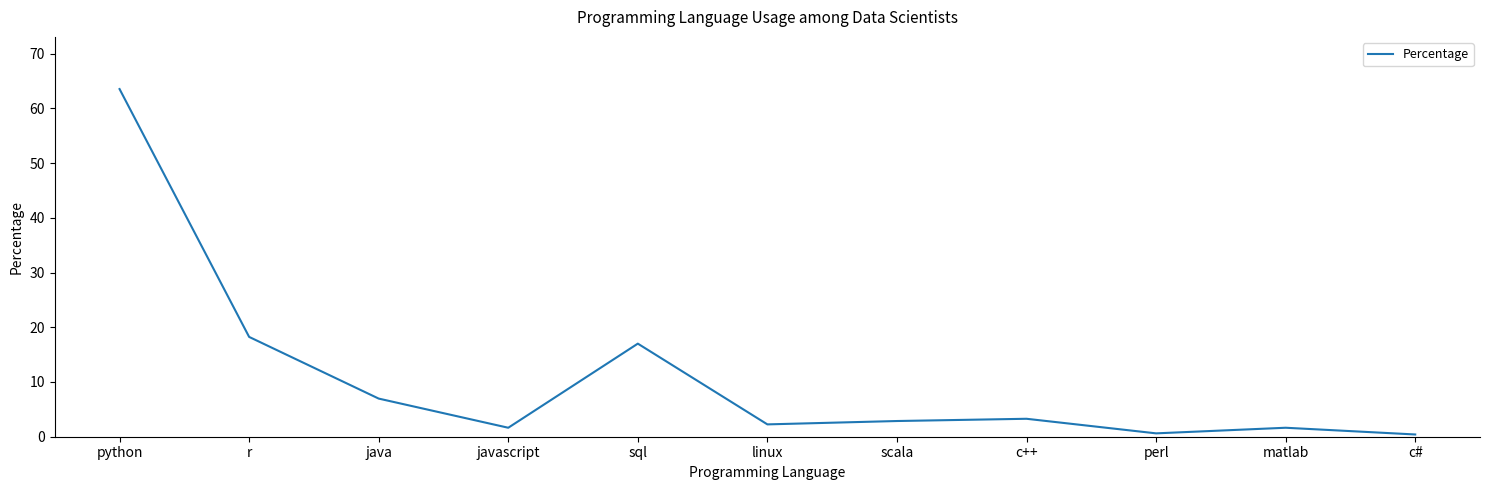

Which has a higher value, java or c#?

java